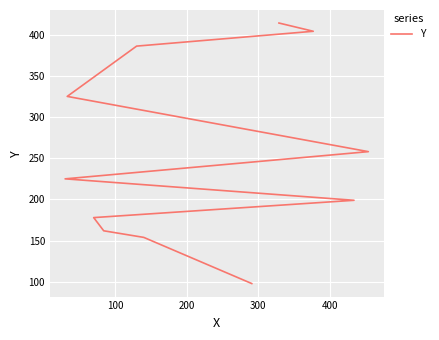

True or false: there are more than 0 points higher than both neighbors.

False